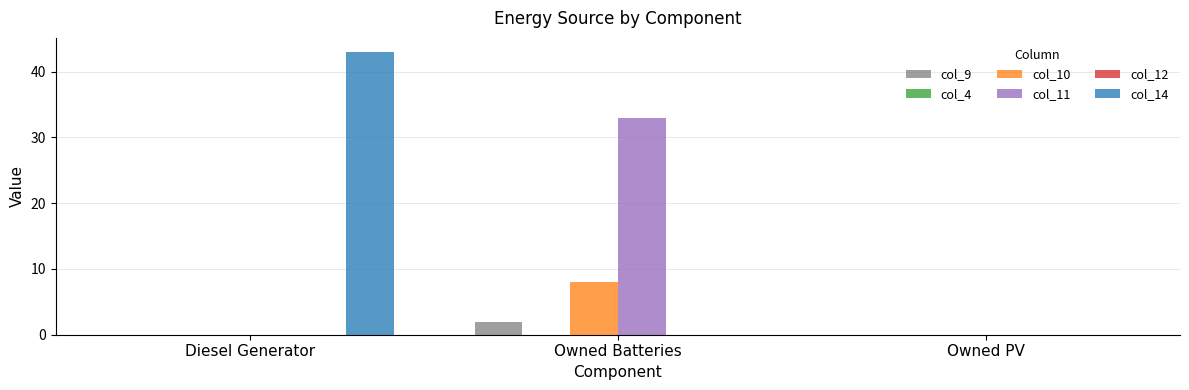

How many values in col_10 are above zero?

1